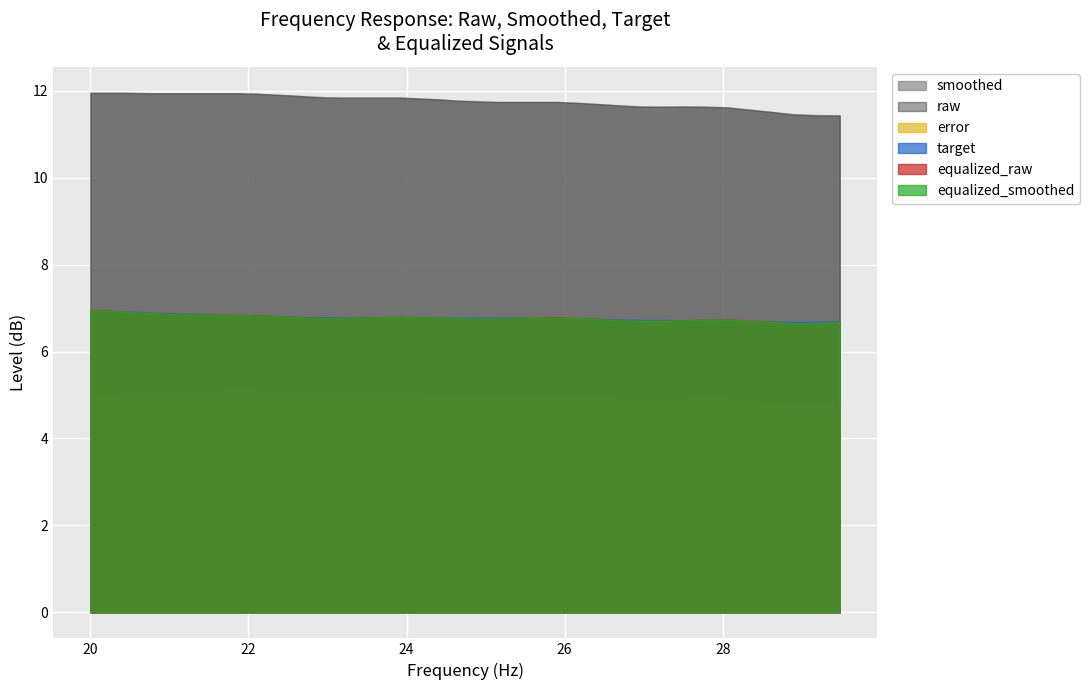

Does the chart display data point markers on the line(s)?

No